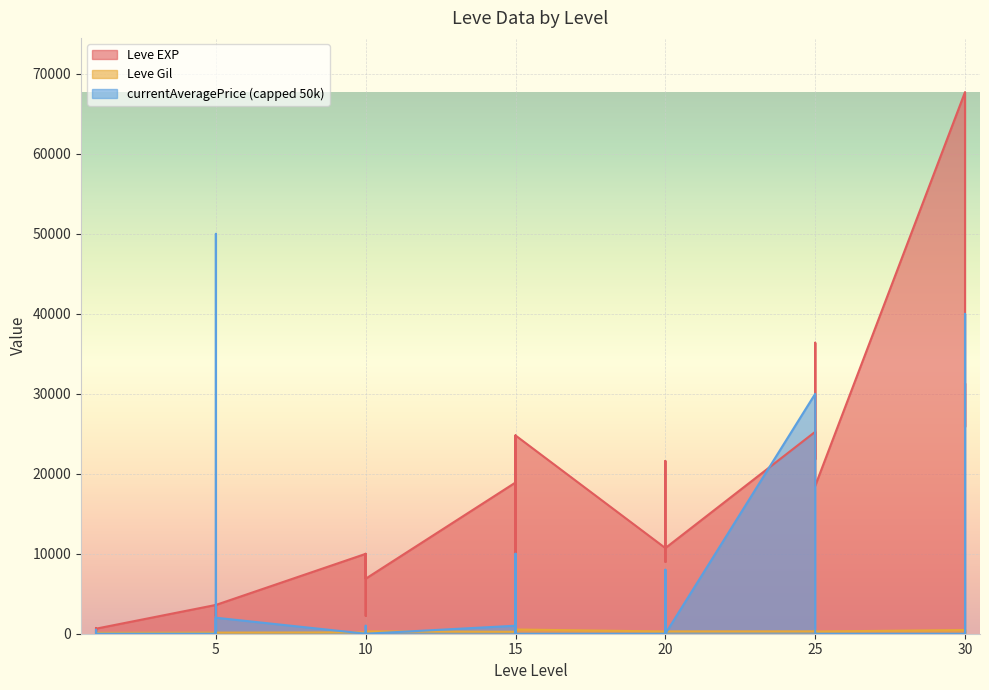

Between 1 and 10, which is larger?

10